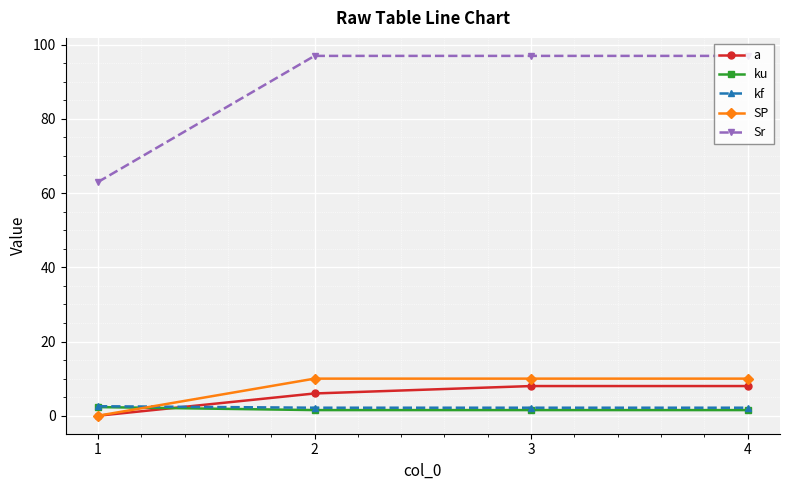

At how many categories does at least one series exceed 60?

4